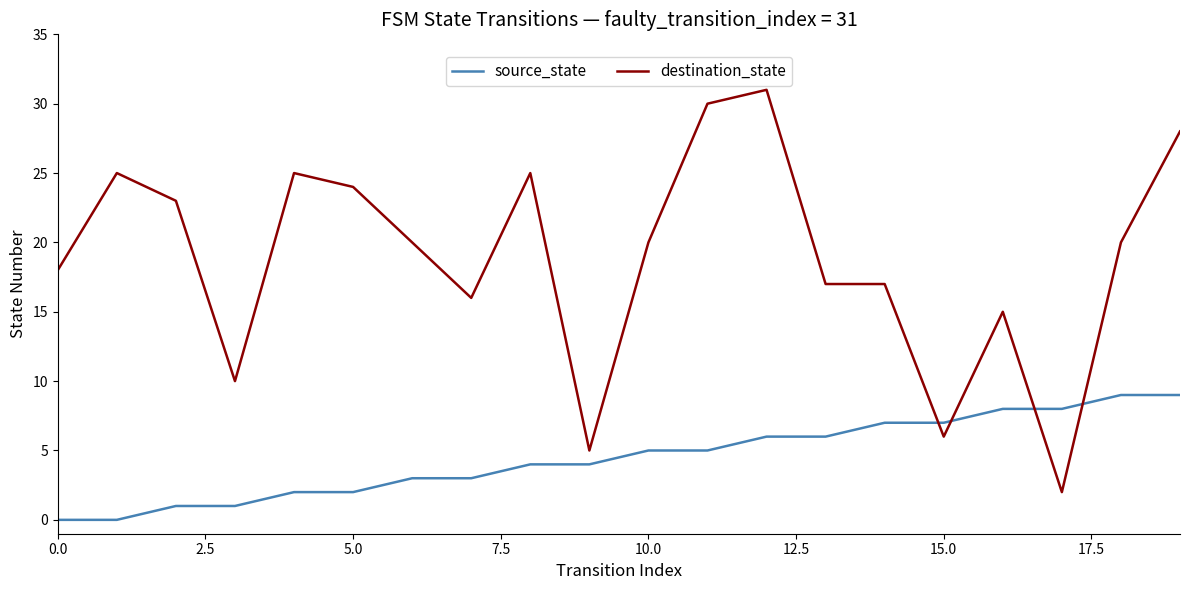

Which series has the widest spread of values?

destination_state